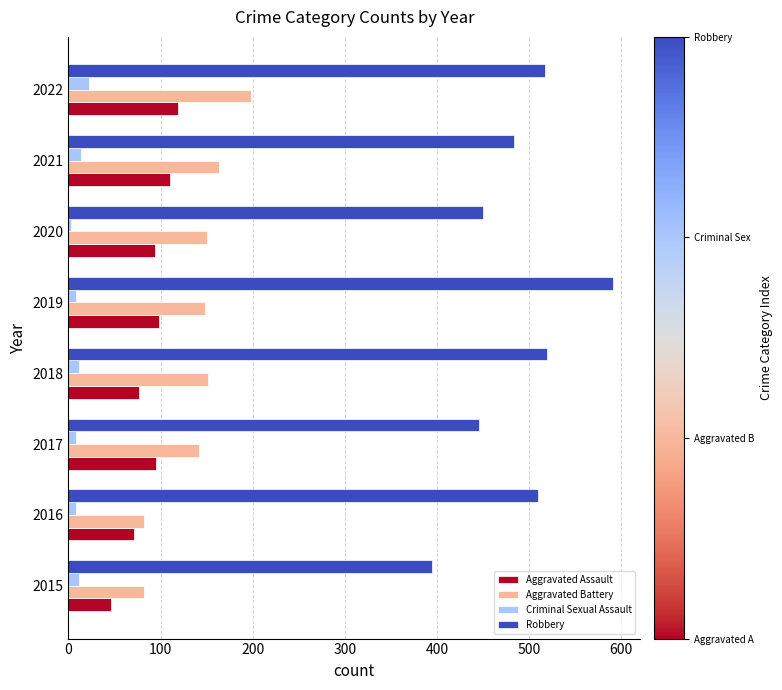

What is the difference between the second highest and minimum values in the Criminal Sexual Assault series?

11